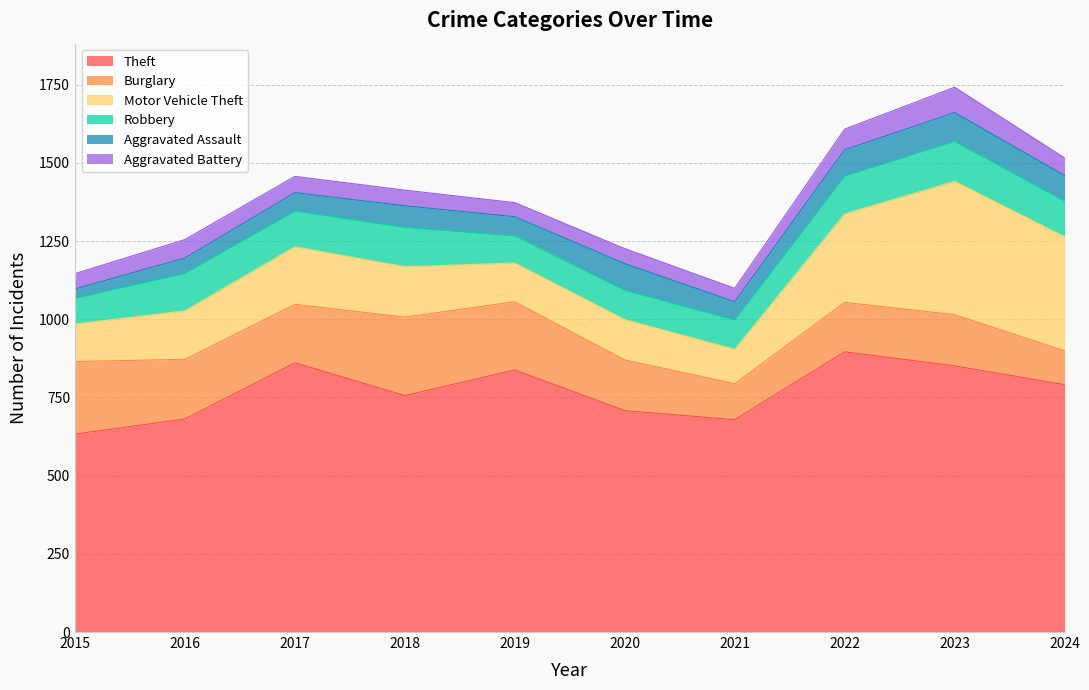

The value of Theft at 2018 is 756. True or false?

True